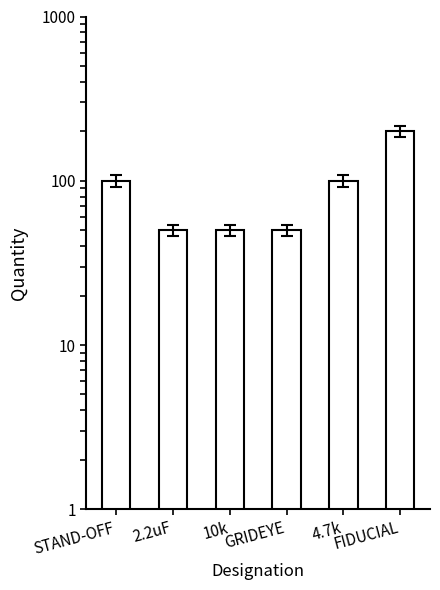

At which label is the value closest to 125?

STAND-OFF